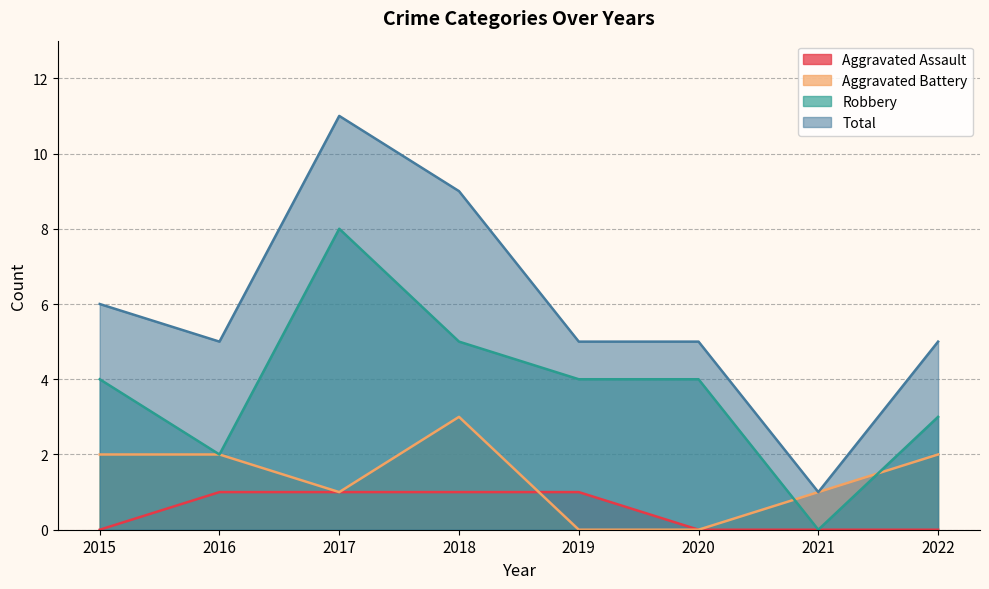

How many series are shown in this chart?

4